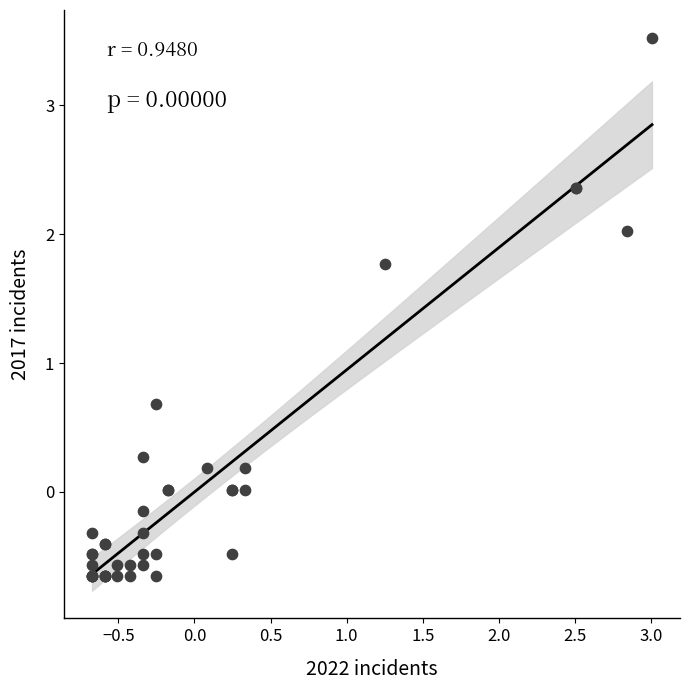

What Y value in the scatter plot is closest to 1?

0.7